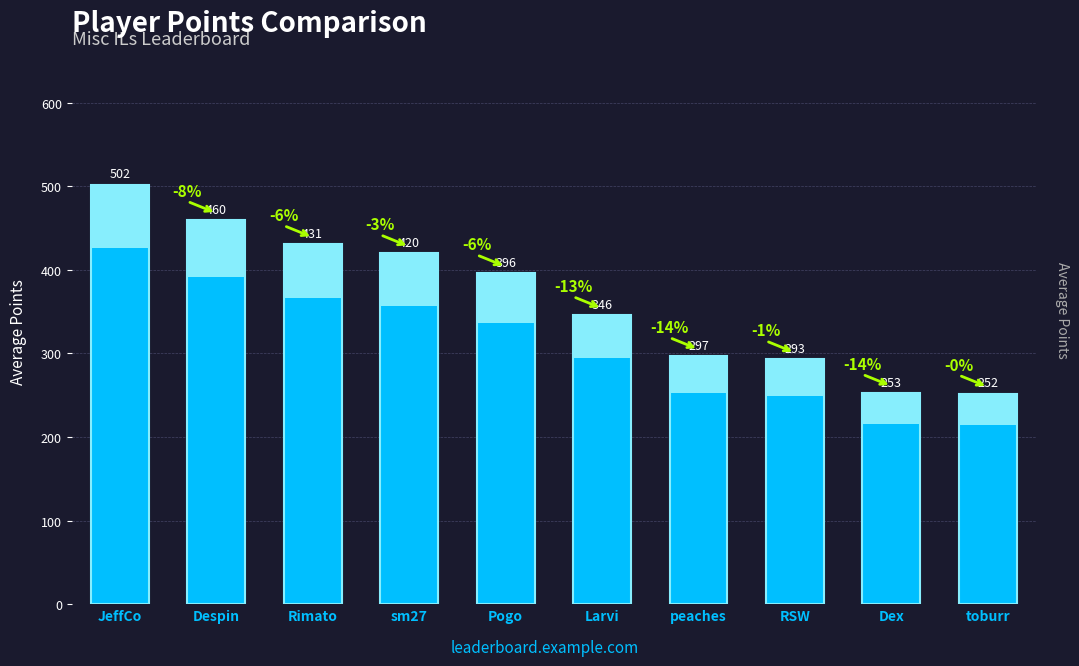

Are the bars horizontal?

No